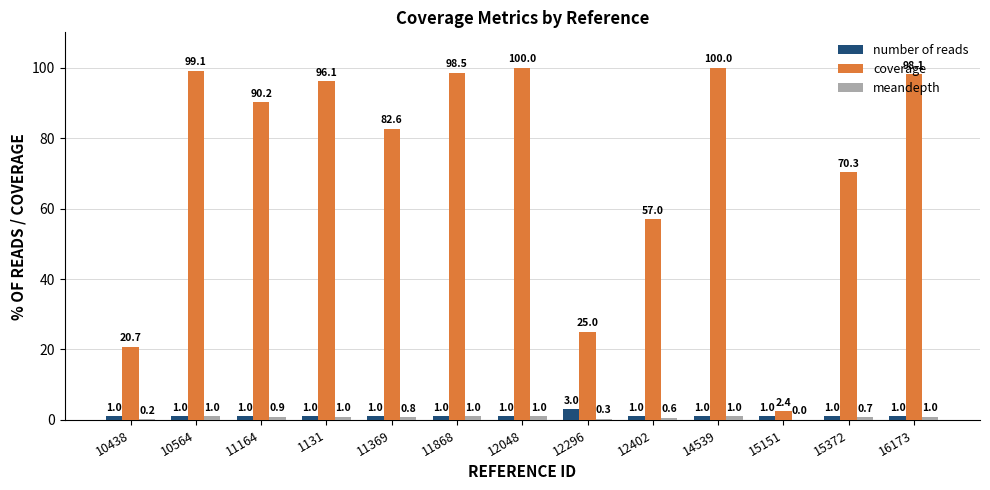

What is the approximate value of coverage at 11868?

98.5